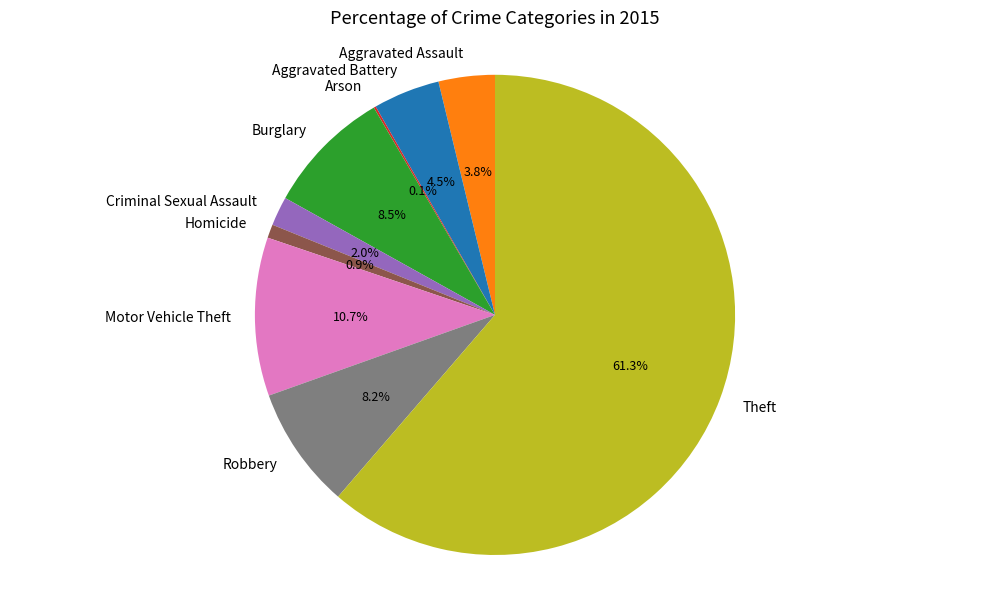

Does any single category account for the majority?

Yes